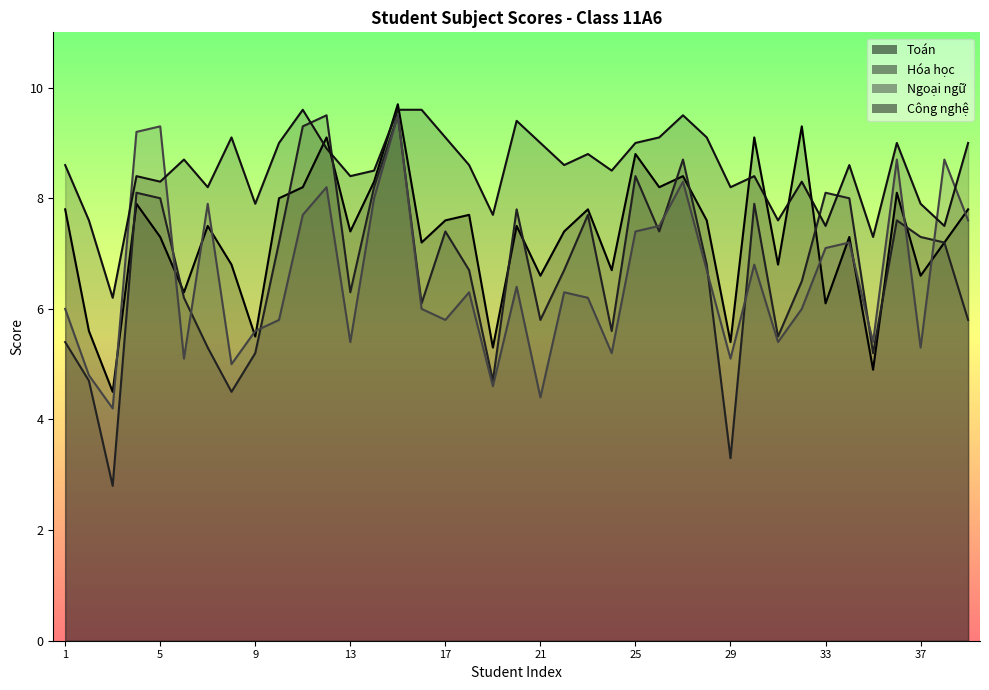

The Toán series shows 4.2 at 23. True or false?

False